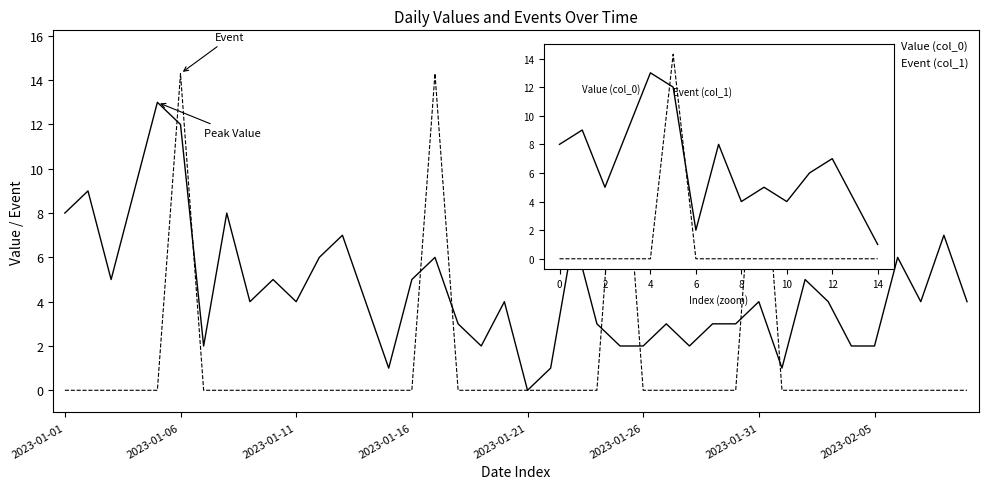

List the series in order of their peak value, highest first.

Event (col_1), Value (col_0)